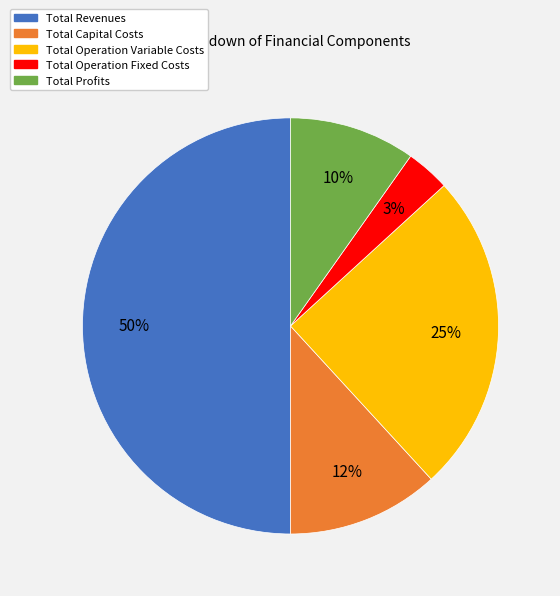

Does Total Operation Variable Costs account for over 50% of the chart?

No